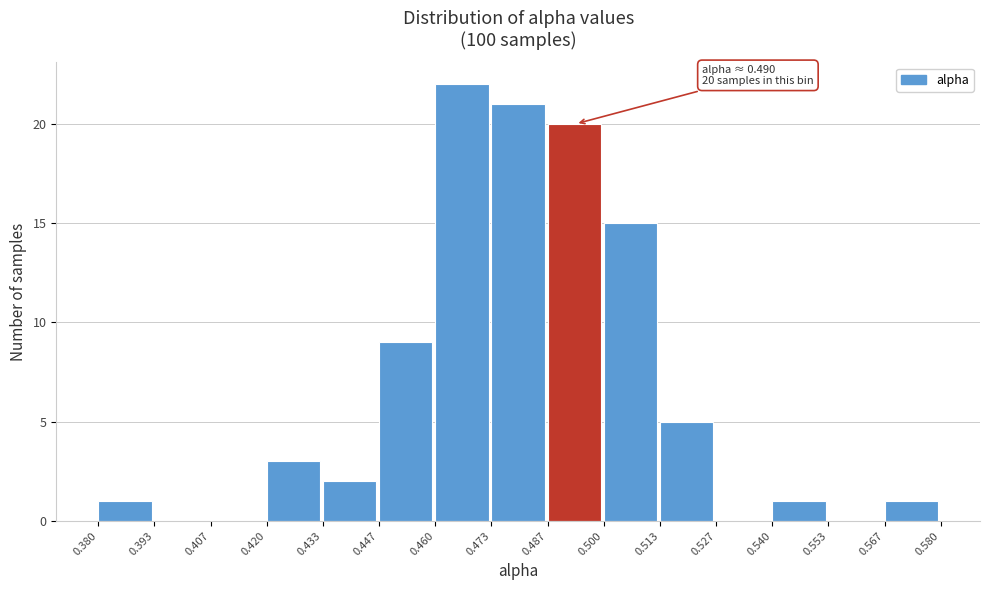

Over which range of the x-axis is the bar tallest?

0.460 to 0.473